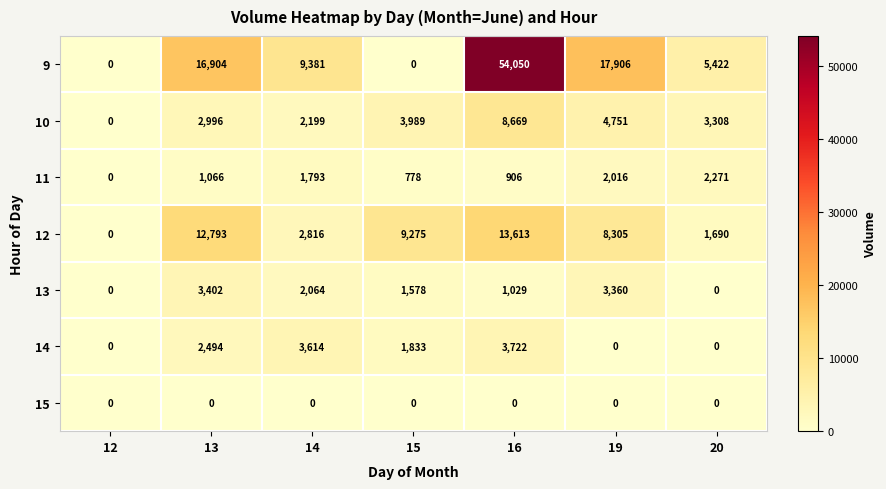

At how many categories does at least one series exceed 269?

6